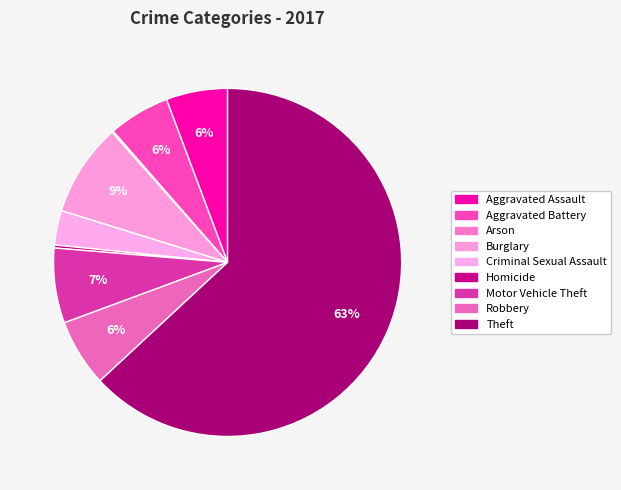

Which slice is the largest?

Theft